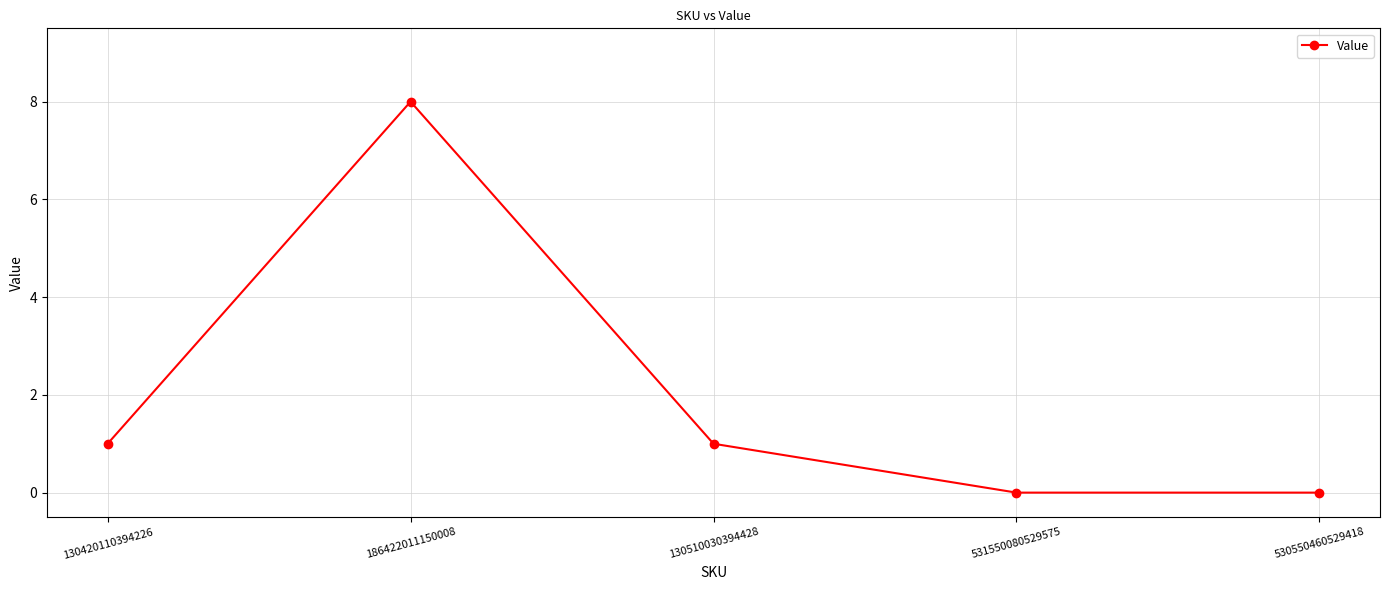

Count the values in the range 0 to 1.

4